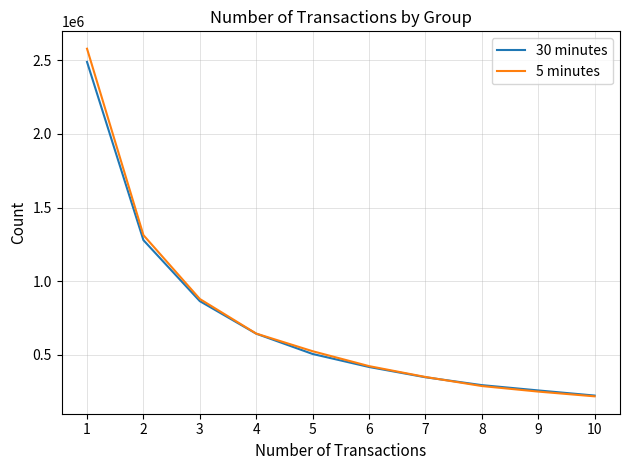

Reading left to right, transcribe all the data shown in this chart.

30 minutes: 2488797	1279033	865019	644080	506339	418002	348295	294818	258809	224024
5 minutes: 2578719	1313134	879618	644806	525068	423941	350233	288643	250980	218721